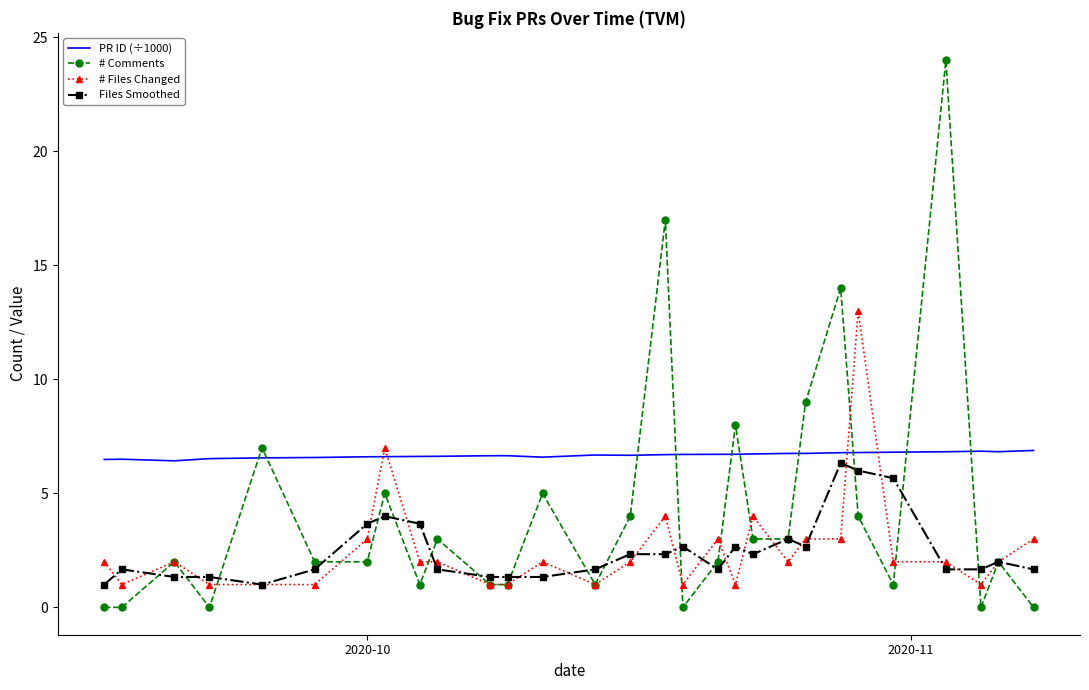

Count the number of categories in the chart.

29